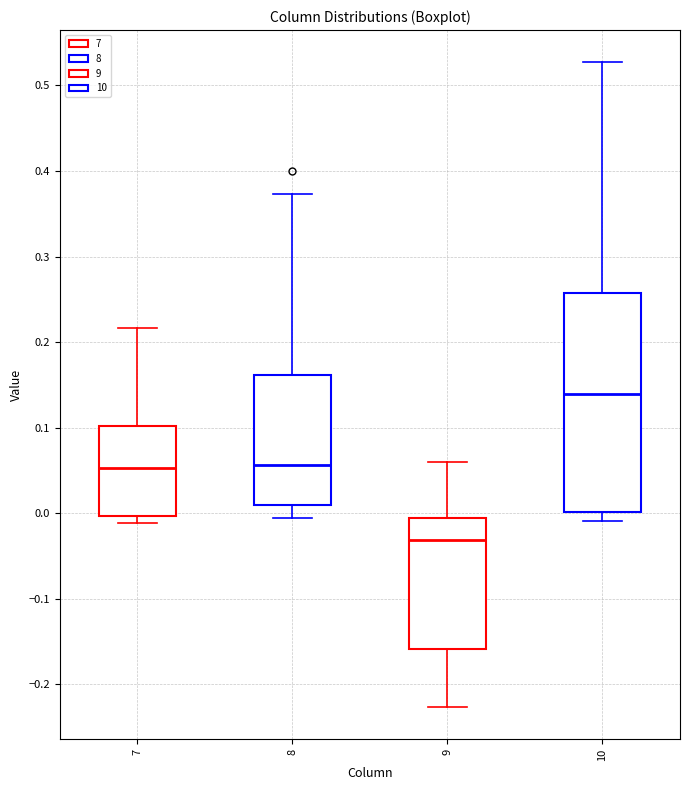

Comparing the boxes themselves (not the whiskers), which one is the tallest?

10